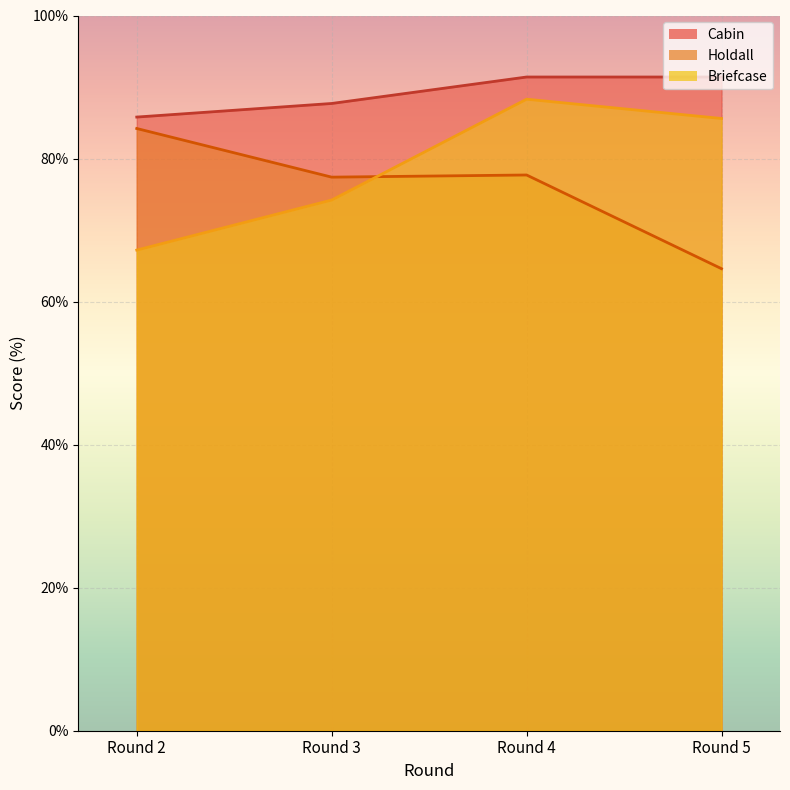

What is the difference between the maximum and second lowest values in the Briefcase series?

14.1